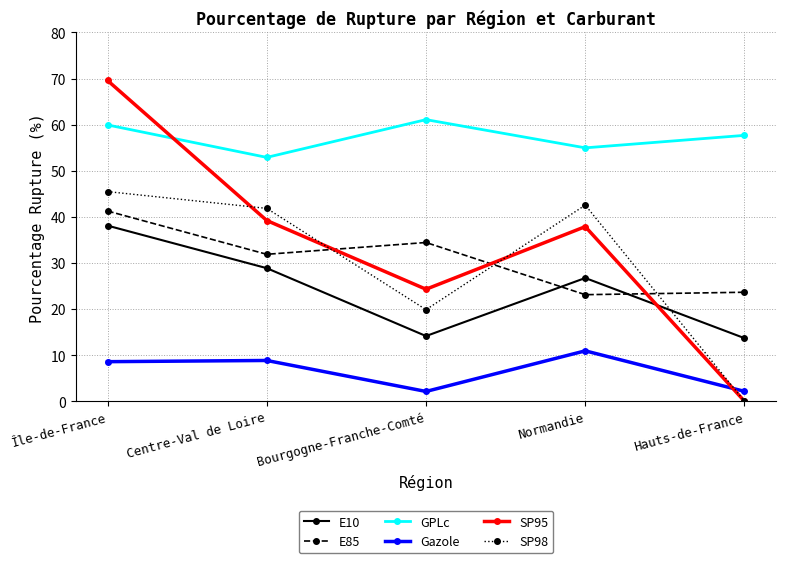

What is the label of the 1st point from the right?

Hauts-de-France